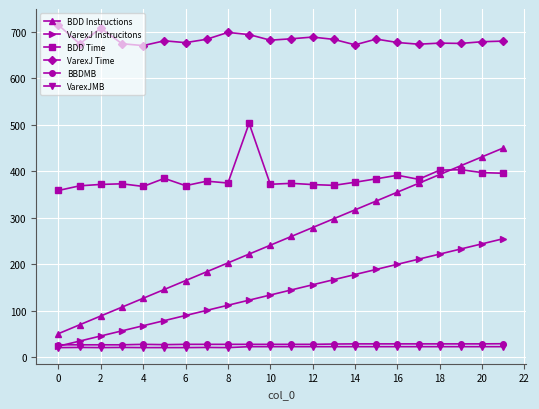

What is the difference between the second highest and minimum values in the BDD Time series?

44.7